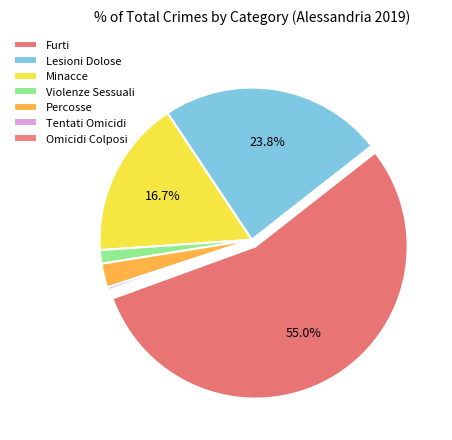

Which category has the biggest portion of the pie?

Furti